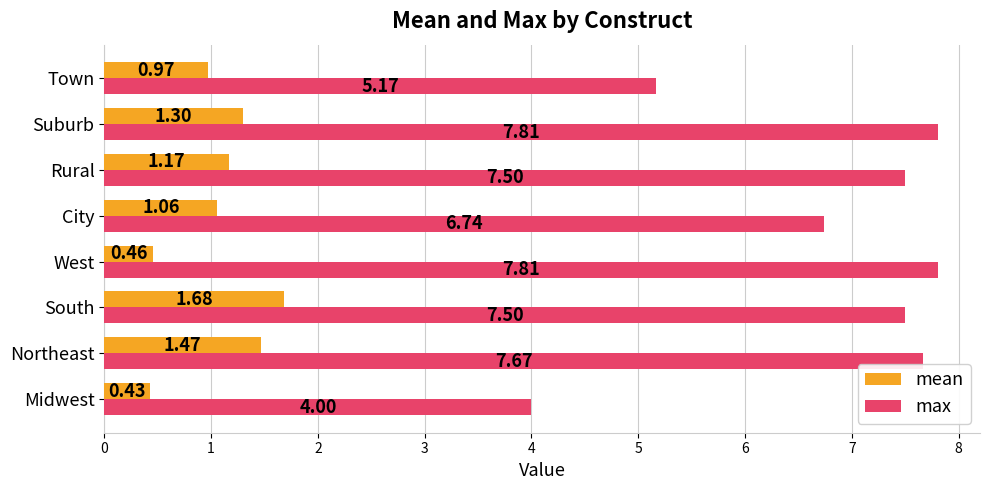

List the series in order of their peak value, lowest first.

mean, max